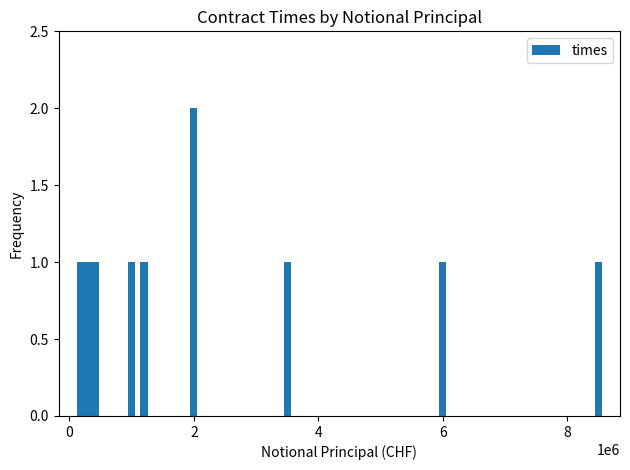

What is the value of the 3rd bar from the left?

1